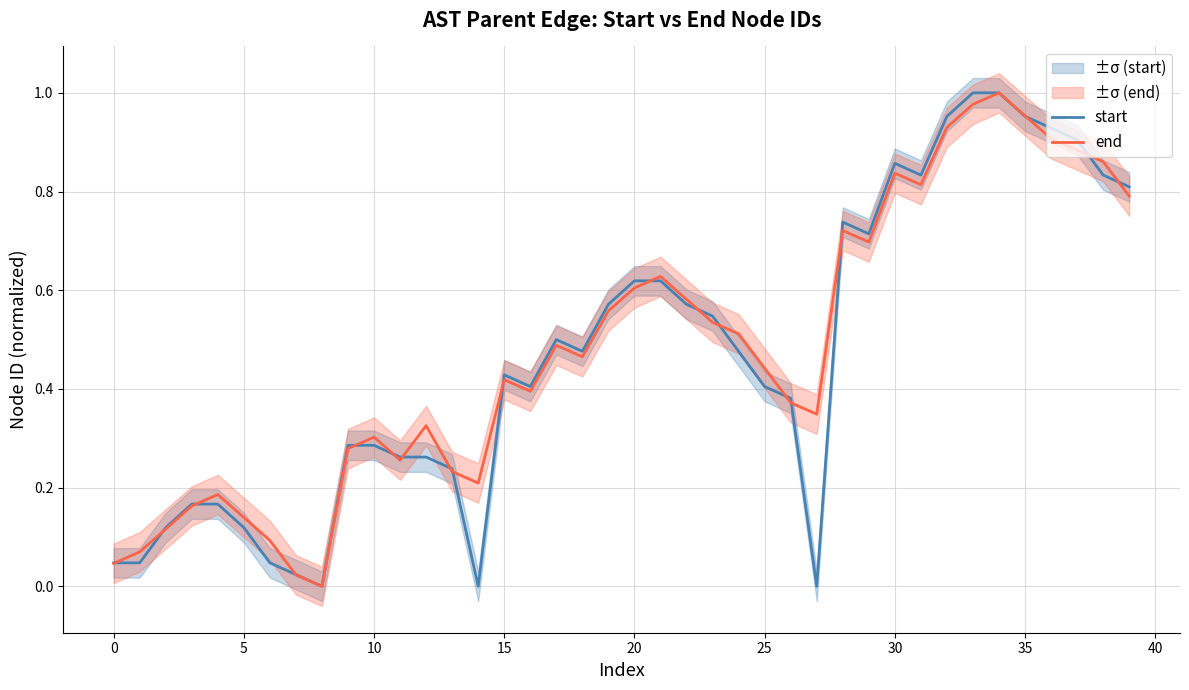

What is the label of the 19th point from the left?

18